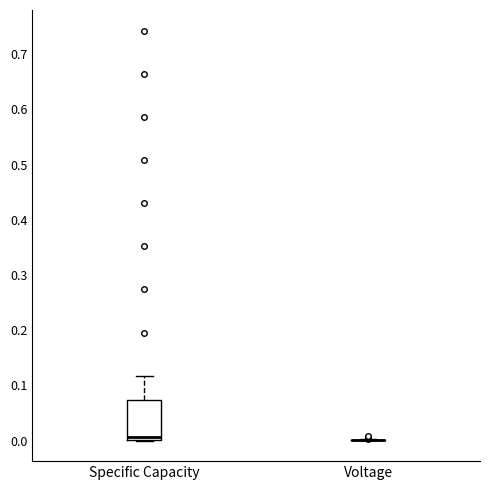

Reading left to right, transcribe this box plot: for each box, give where its median line is, the range the box spans, and where its two whiskers end, as read against the y-axis. The values are not printed on the chart, so give them approximately, as read against the axis.

Specific Capacity: median 0.01, box 0.00 to 0.07, whiskers 0.00 to 0.12
Voltage: box collapsed to a line at 0.00, whiskers 0.00 to 0.00